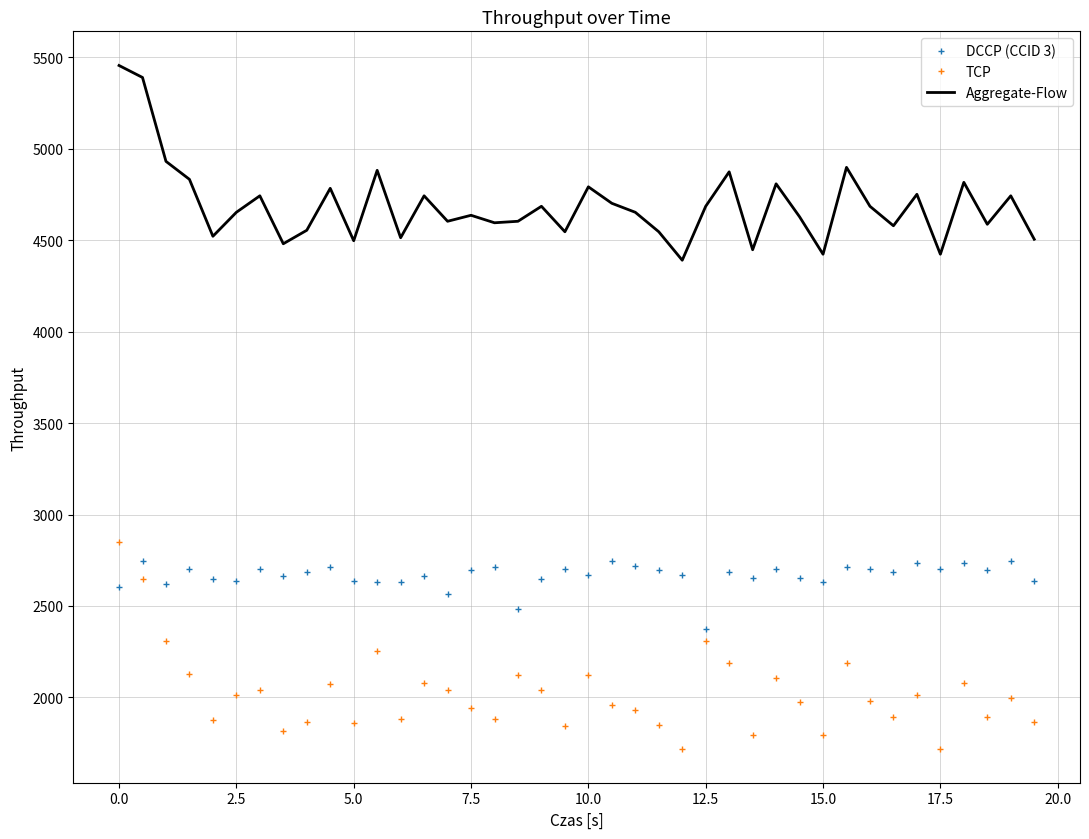

What is the highest value of the DCCP (CCID 3) series?

2744.3